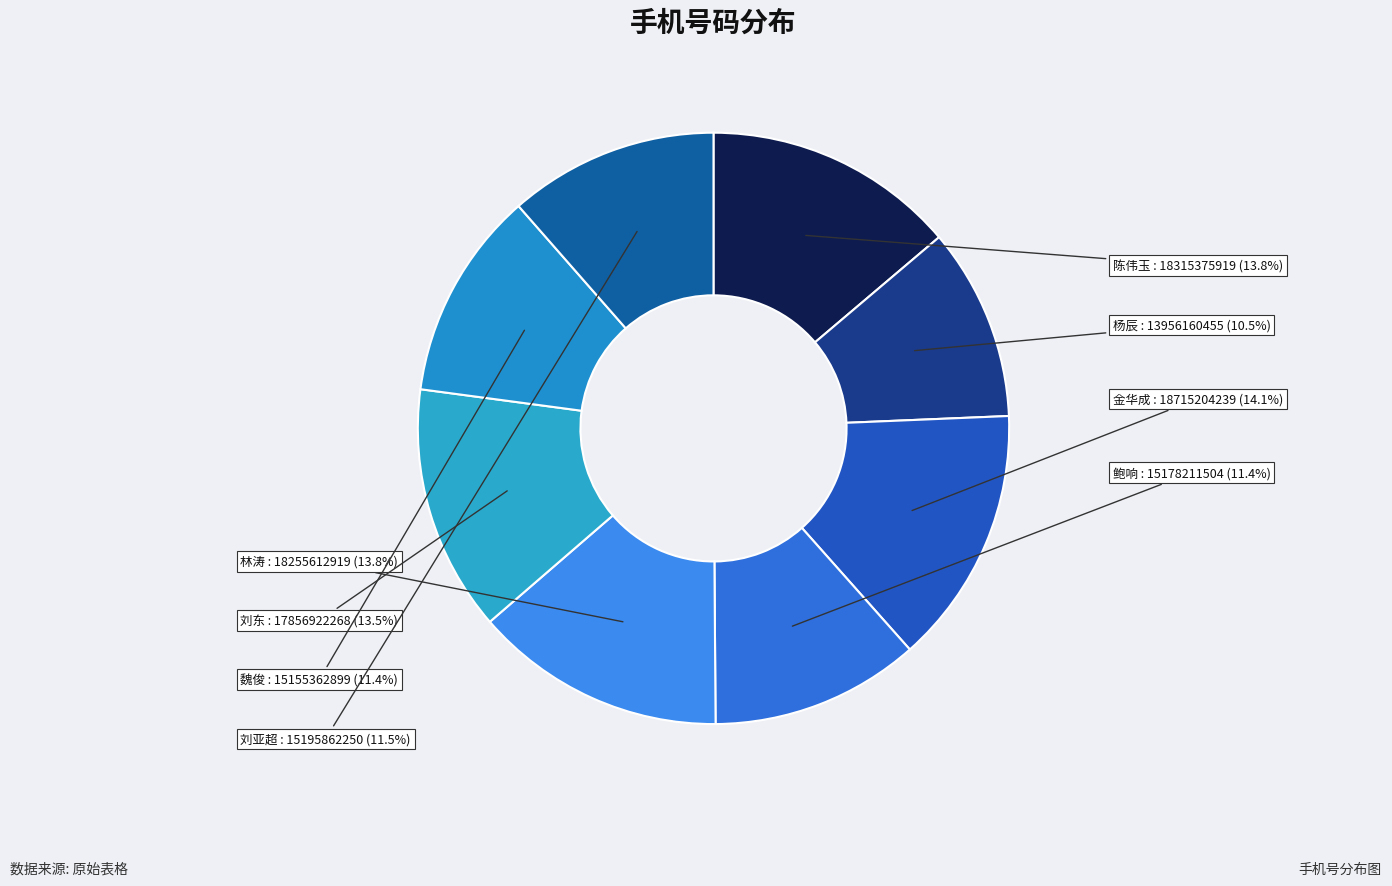

True or false: 鲍响 accounts for 11% of the total.

True